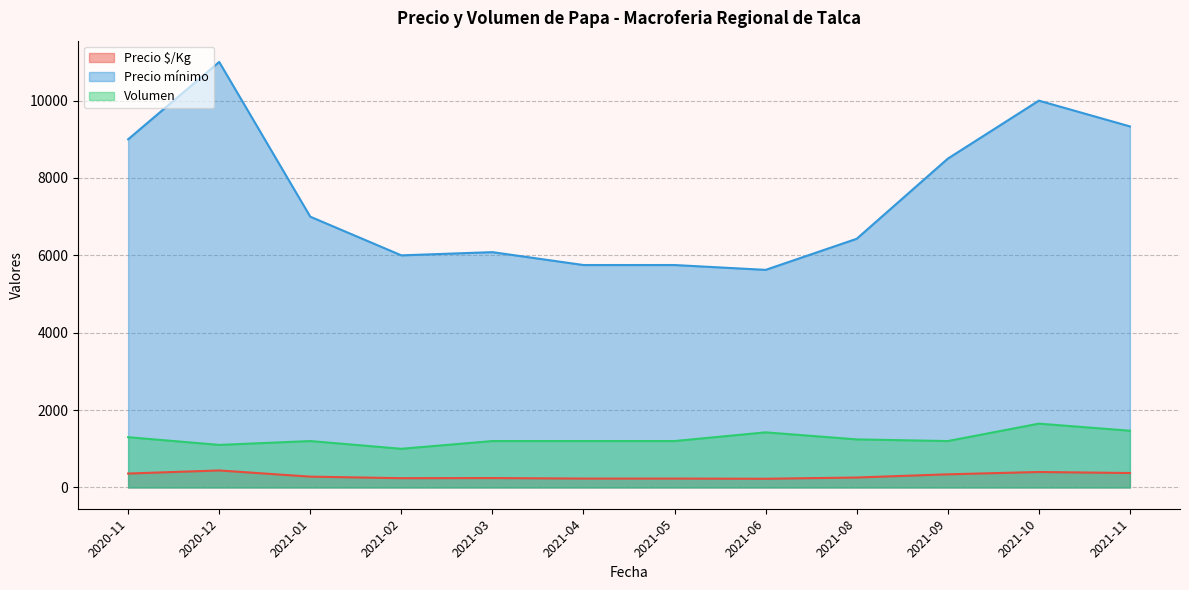

List the series in order of their peak value, highest first.

Precio mínimo, Volumen, Precio $/Kg